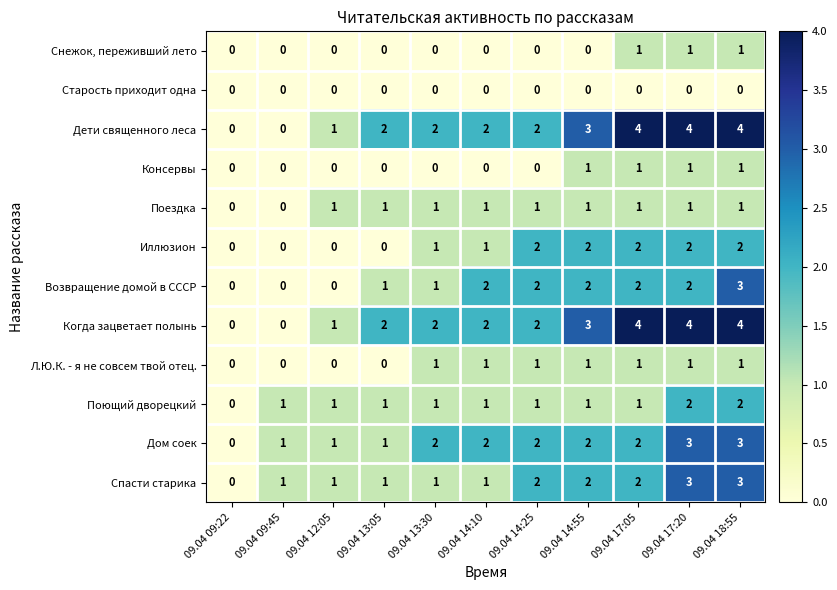

What is the sum of all Спасти старика values?

17